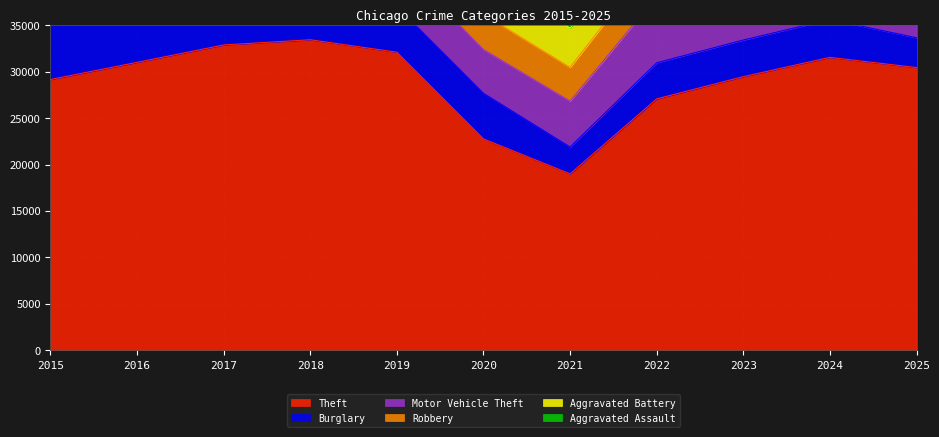

Reading right to left, what are all the values shown in this chart?

Theft: 2025=30431	2024=31529	2023=29453	2022=27064	2021=18993	2020=22757	2019=32082	2018=33423	2017=32864	2016=30992	2015=29148
Burglary: 2025=3208	2024=4070	2023=3939	2022=3885	2021=2892	2020=4908	2019=4921	2018=6053	2017=6938	2016=6827	2015=6249
Motor Vehicle Theft: 2025=8747	2024=12009	2023=15941	2022=7123	2021=4941	2020=4706	2019=4834	2018=5200	2017=6055	2016=5614	2015=5149
Robbery: 2025=3263	2024=4894	2023=4989	2022=4288	2021=3627	2020=3815	2019=4039	2018=5091	2017=5898	2016=5743	2015=4488
Aggravated Battery: 2025=3742	2024=4371	2023=4209	2022=3822	2021=4217	2020=4241	2019=4139	2018=4023	2017=4201	2016=4237	2015=3636
Aggravated Assault: 2025=3573	2024=4308	2023=3991	2022=3721	2021=3676	2020=3252	2019=3202	2018=3261	2017=3154	2016=2996	2015=2332